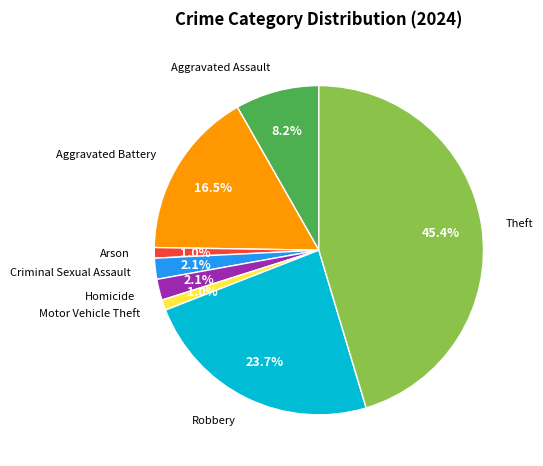

Does any single category account for the majority?

No